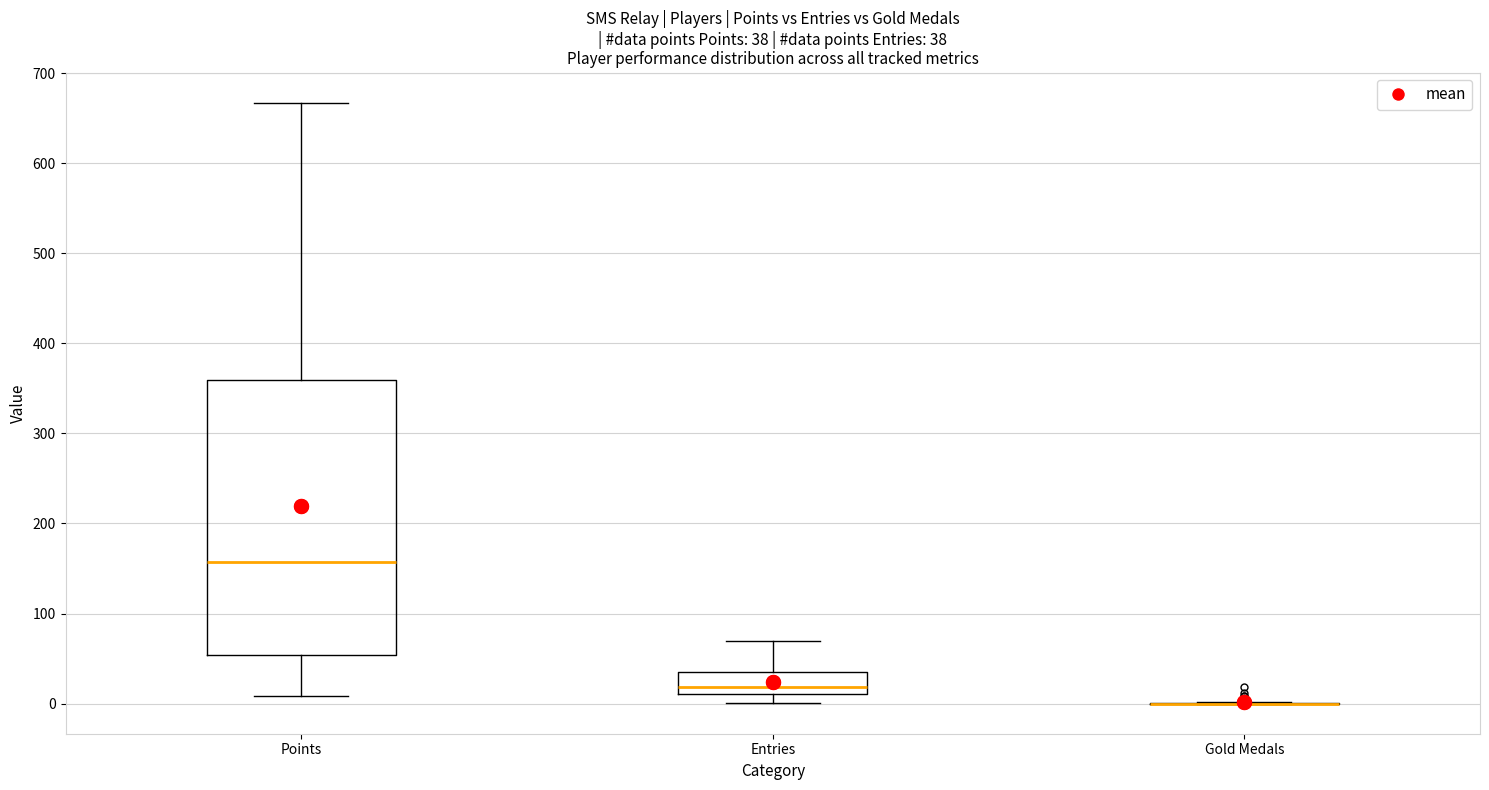

Comparing the boxes themselves (not the whiskers), which one is the tallest?

Points